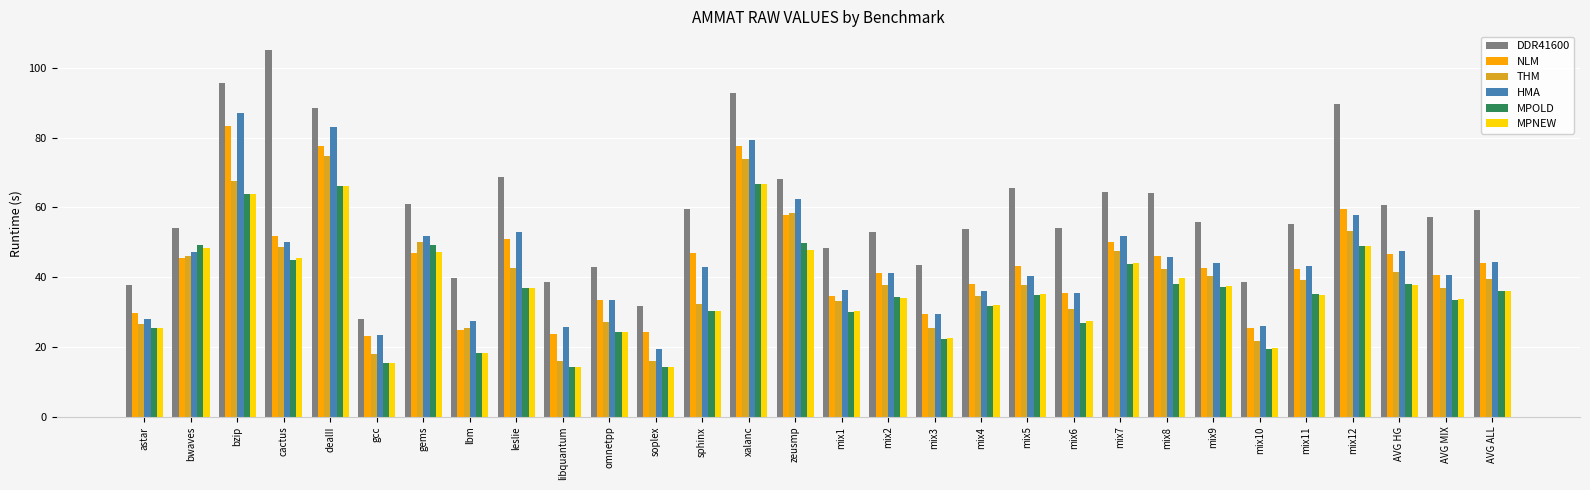

What is the difference between the MPOLD values at zeusmp and mix8?

11.9